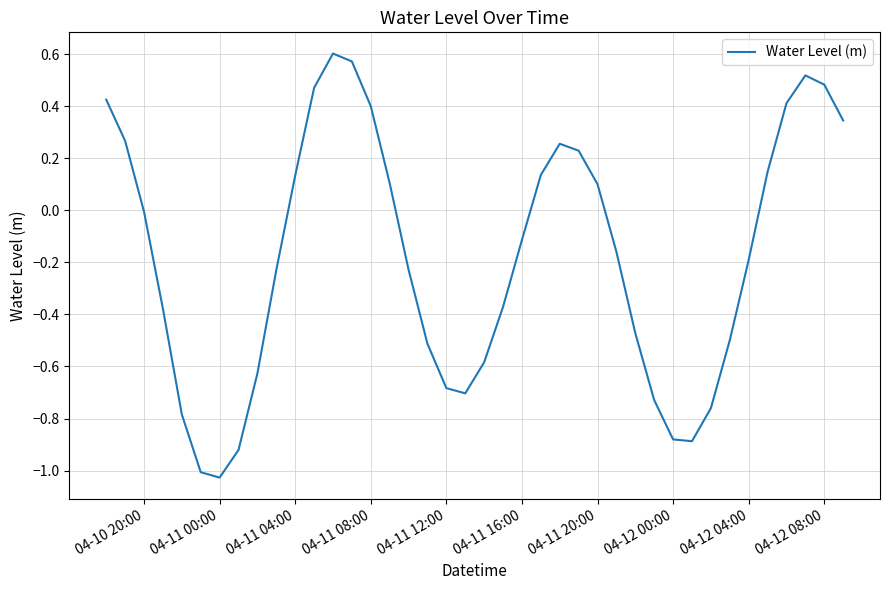

True or false: the data shows 0.5 at 04-12 08:00.

True